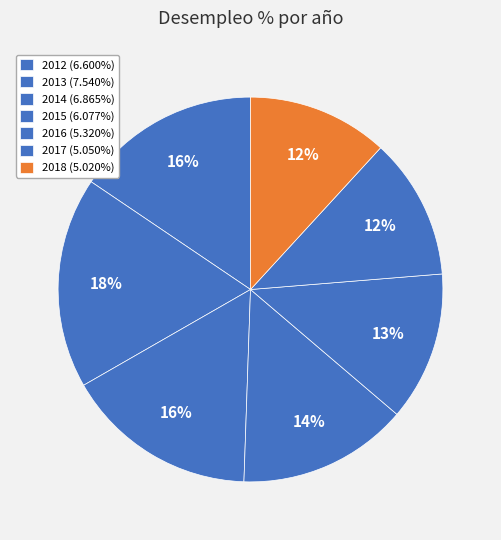

How many segments does this pie chart have?

7